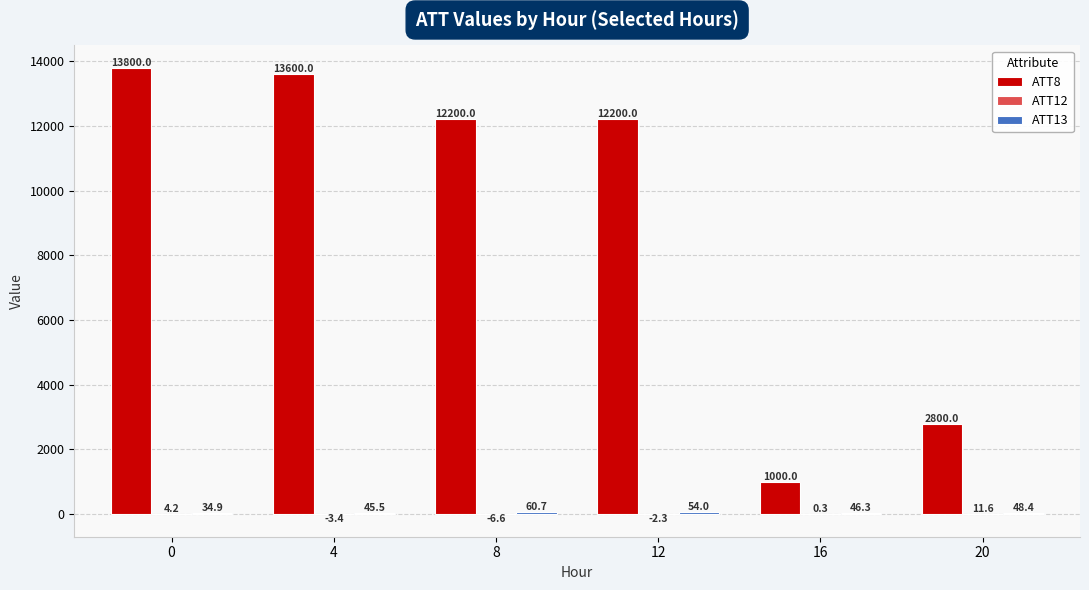

At which label is ATT8 closest to 7400?

20